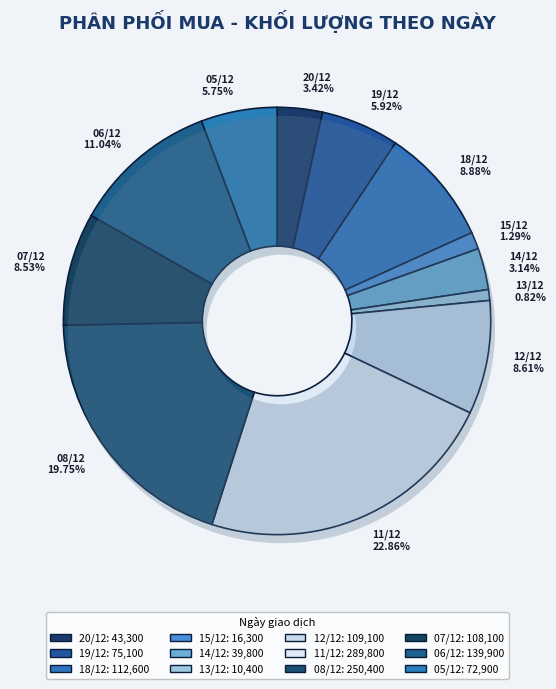

To the nearest percent, what portion does 20/12 represent?

3%